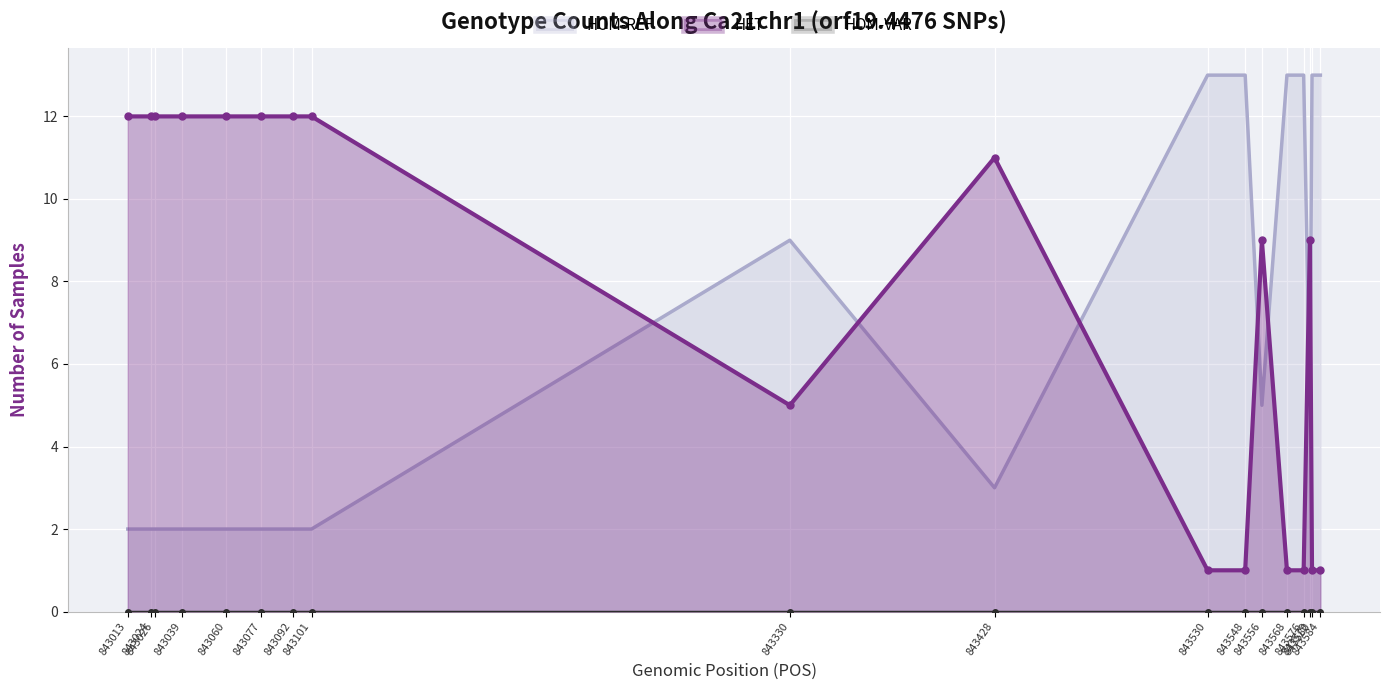

What is the highest value of the HOM-REF series?

13